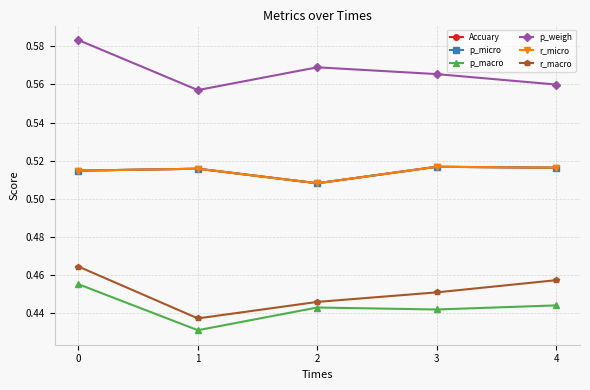

True or false: p_macro and p_weigh intersect in this chart.

False